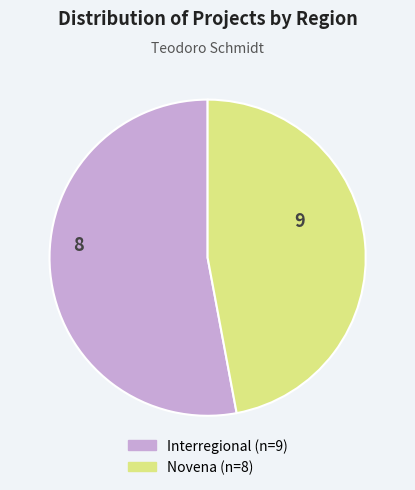

How many segments does this pie chart have?

2